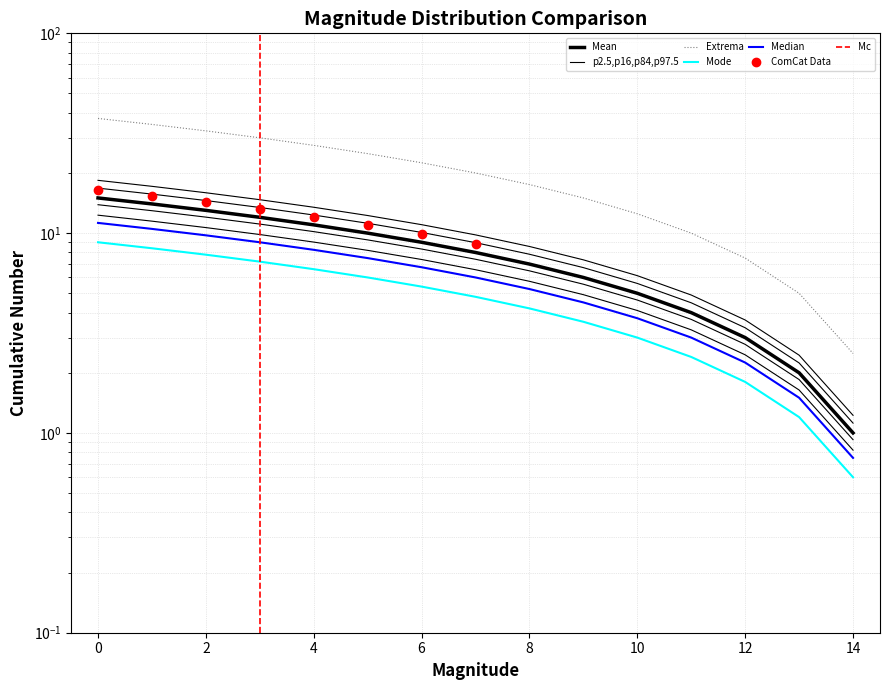

What is the value of the 4th point from the left?

12